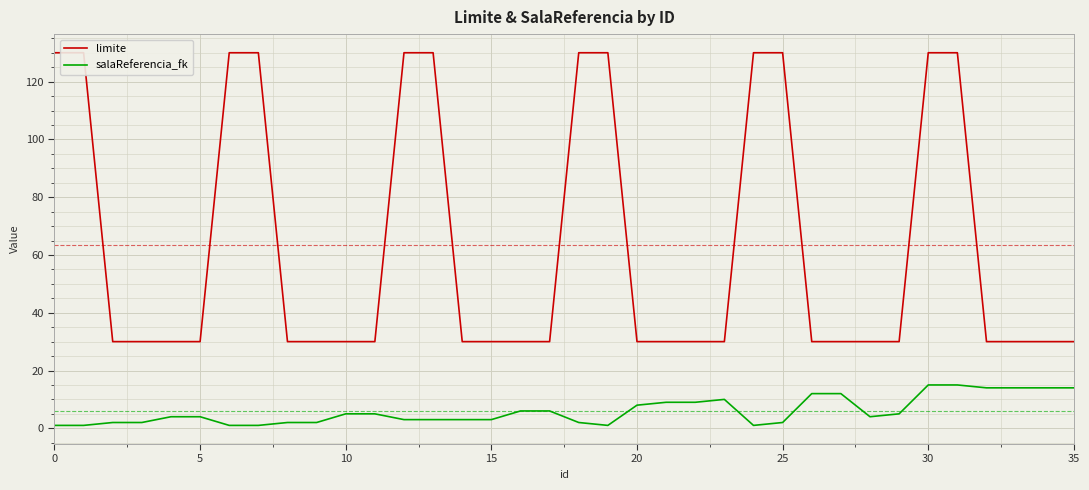

What is the maximum value shown in the chart?

130